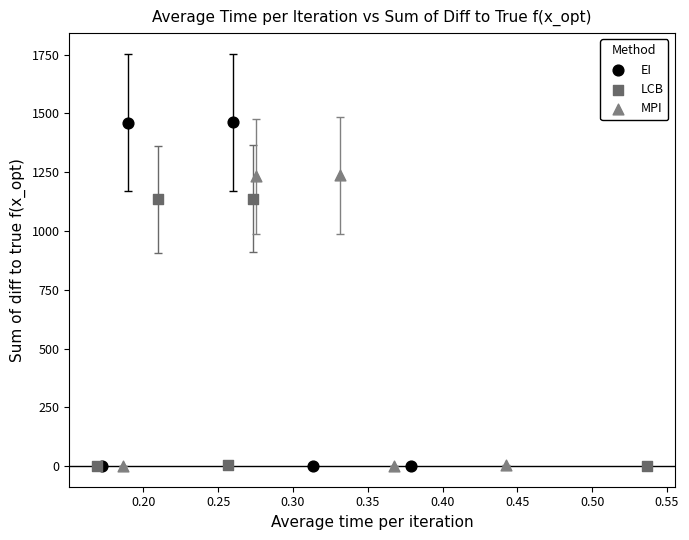

Which series reaches the maximum Y coordinate?

EI